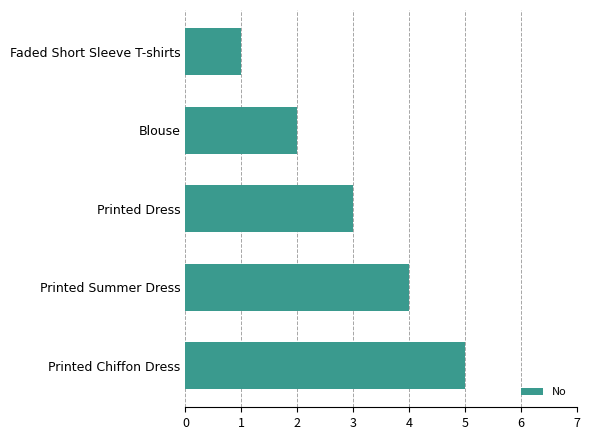

List the labels in order of value, largest first.

Printed Chiffon Dress, Printed Summer Dress, Printed Dress, Blouse, Faded Short Sleeve T-shirts